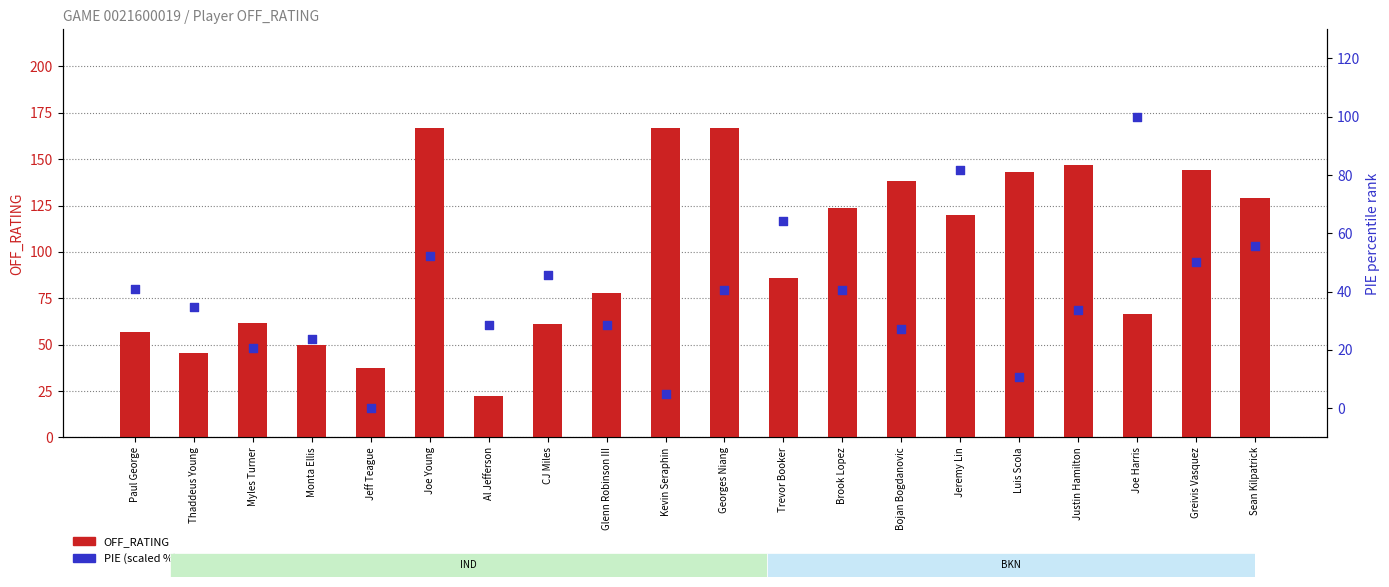

At which category is the sum across all series the highest?

Joe Young